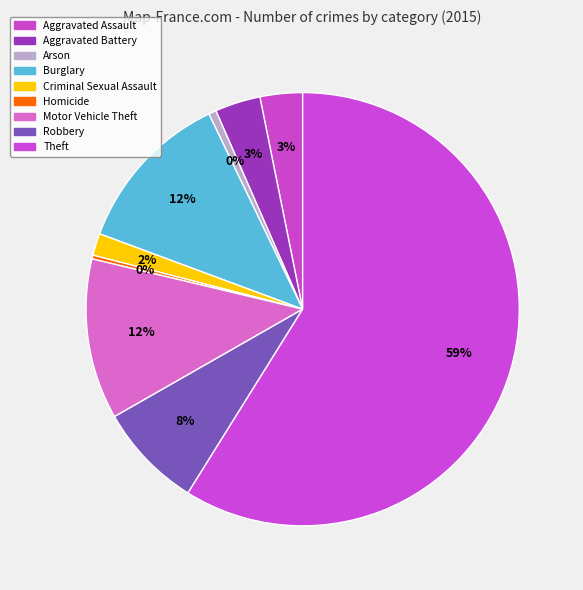

What portion of the pie excludes Criminal Sexual Assault?

98.4%